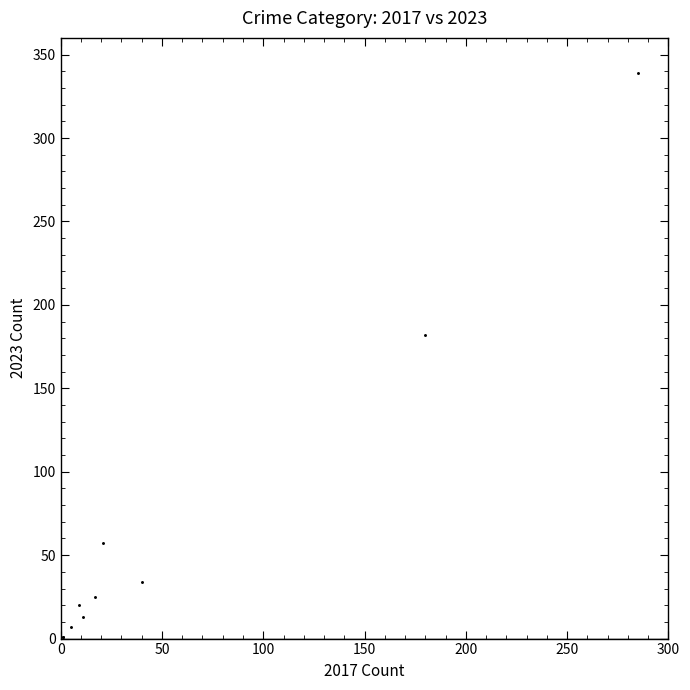

What Y value in the scatter plot is closest to 170?

182